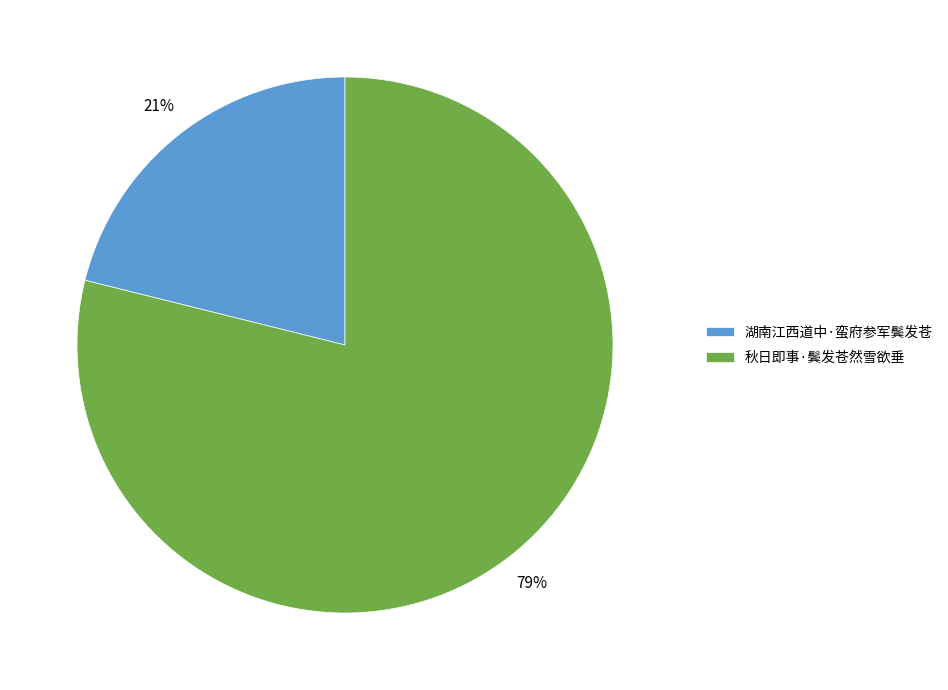

To the nearest percent, what percentage of the pie is 秋日即事·鬓发苍然雪欲垂?

79%